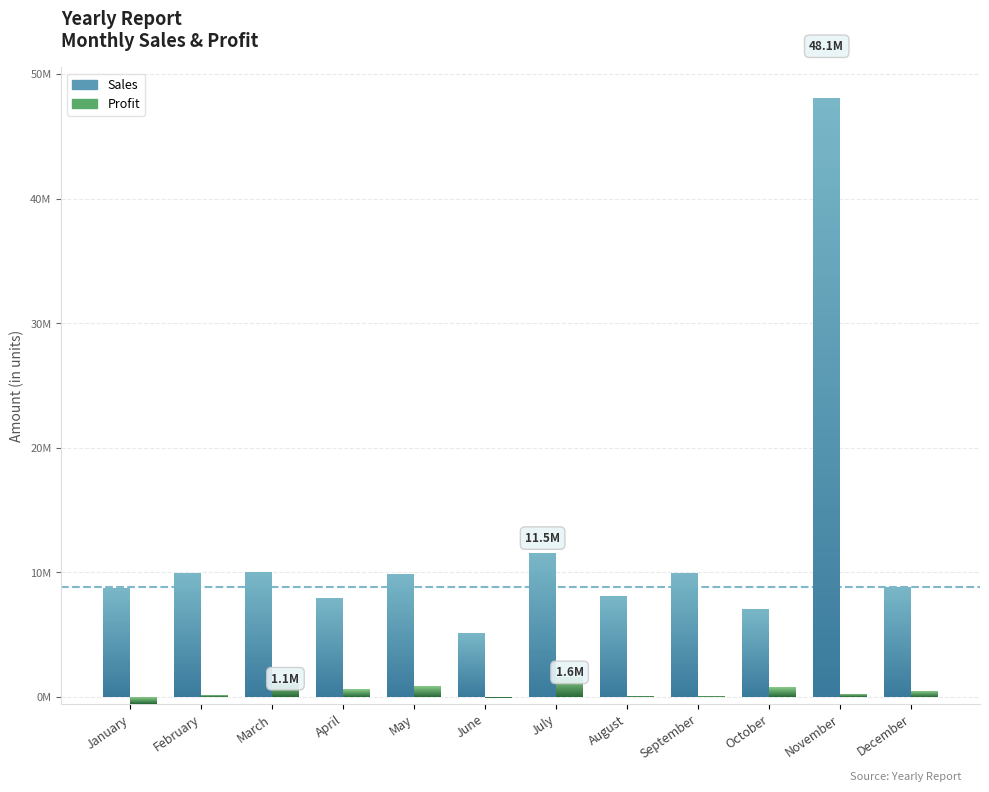

Reading left to right, transcribe all the data shown in this chart.

Sales: 8750000	9920000	10000000	7957400	9876500	5164500	11543600	8087900	9969800	7024000	48093000	8834800
Profit: -538500	175700	1095300	612200	889500	-50900	1567100	111200	90800	789200	274500	486100